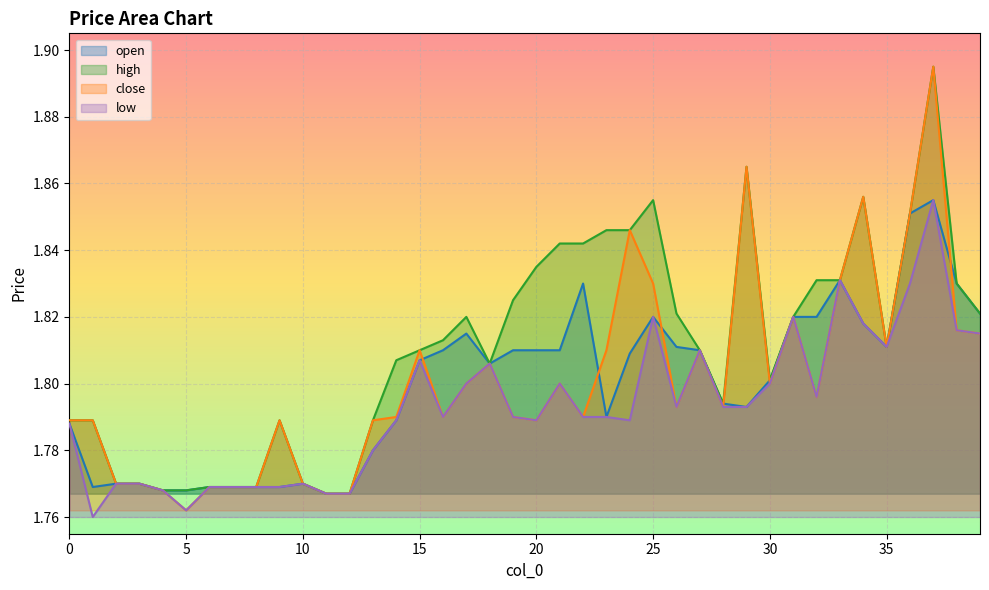

What is the total value across all series at 16?

7.2